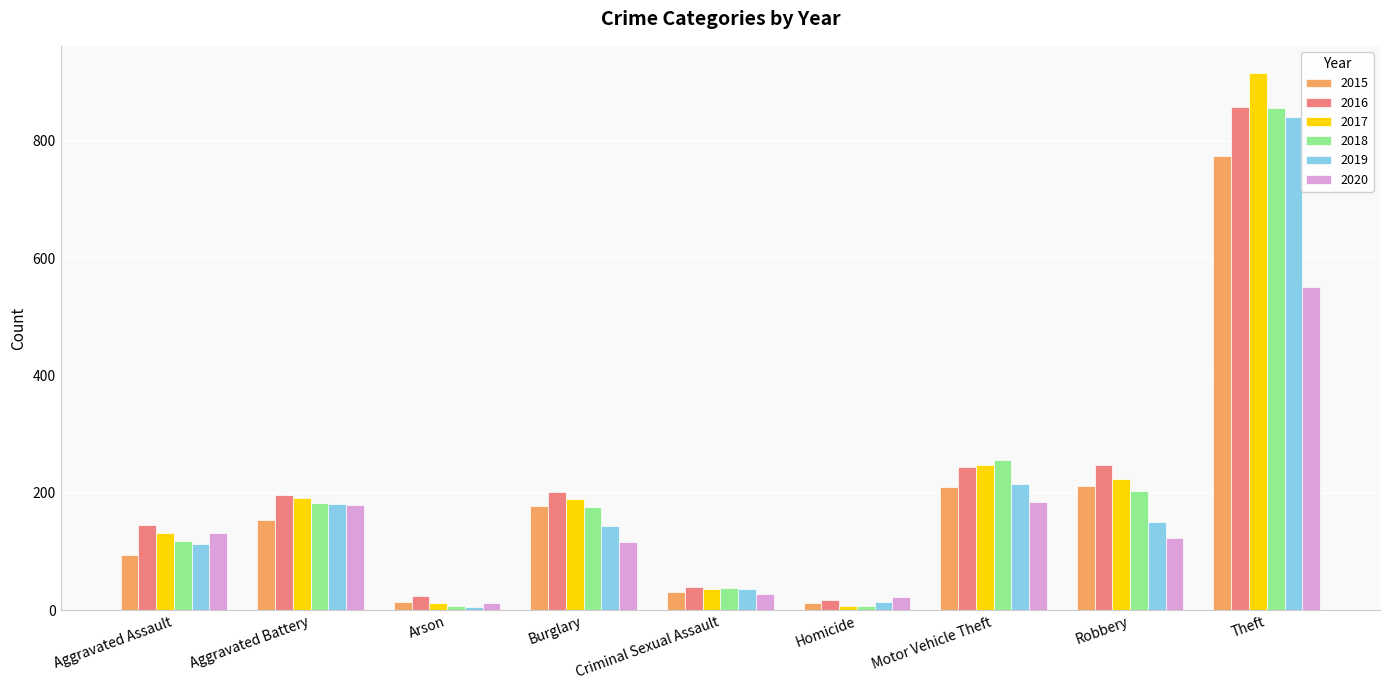

How many data points does each series have?

9